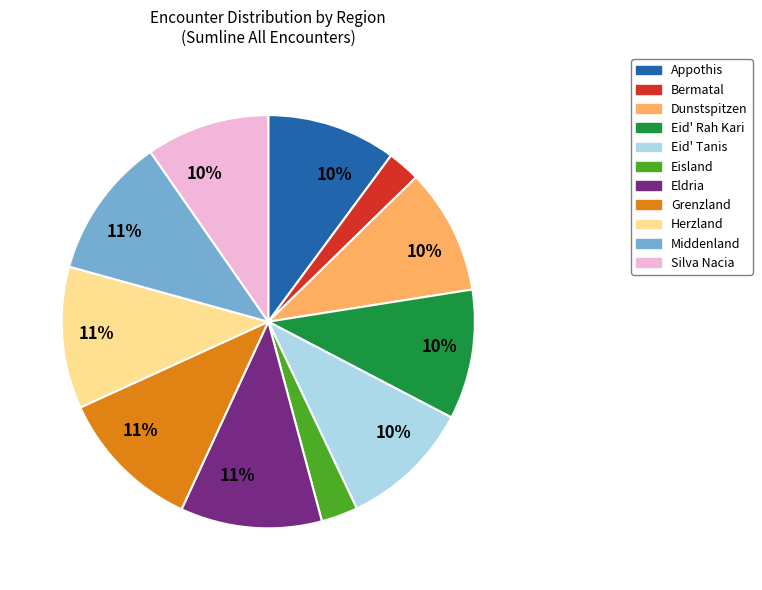

Does any single category account for the majority?

No